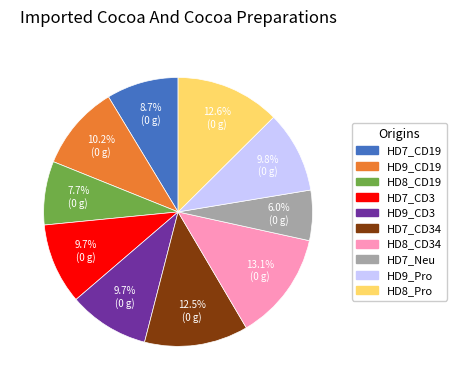

Is there a majority slice in this chart?

No